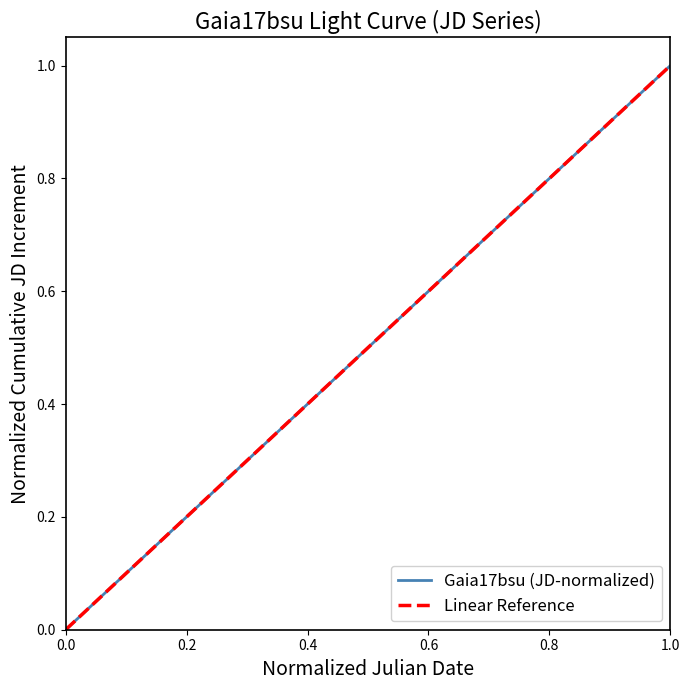

The value of Gaia17bsu (JD-normalized) at 0.0 is -0.4. True or false?

False